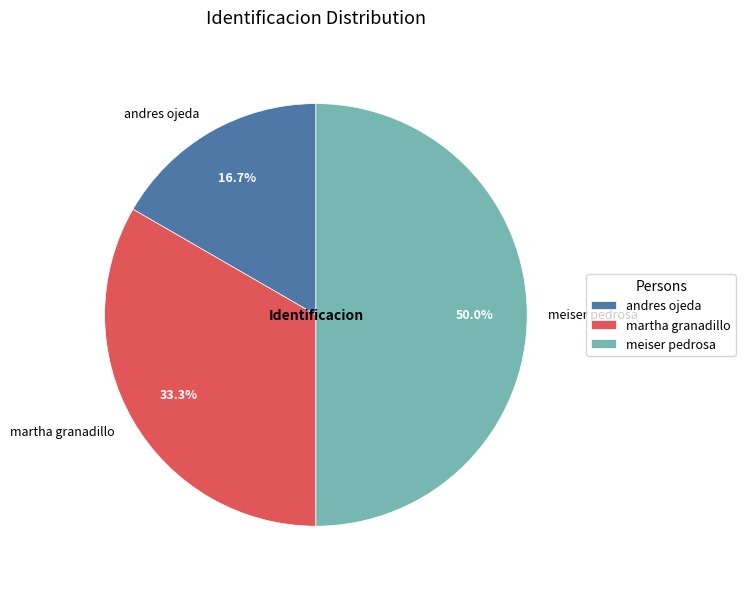

The meiser pedrosa slice represents 42% of the pie. True or false?

False